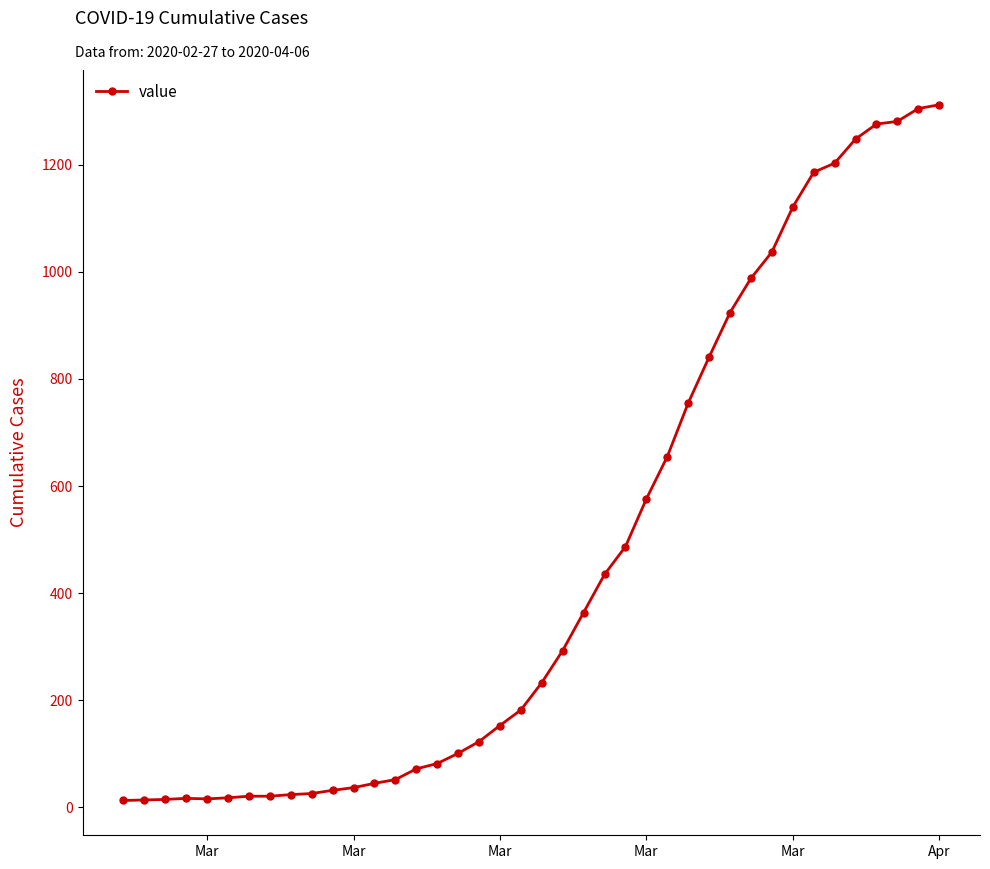

What is the difference between the maximum and minimum values?

1299